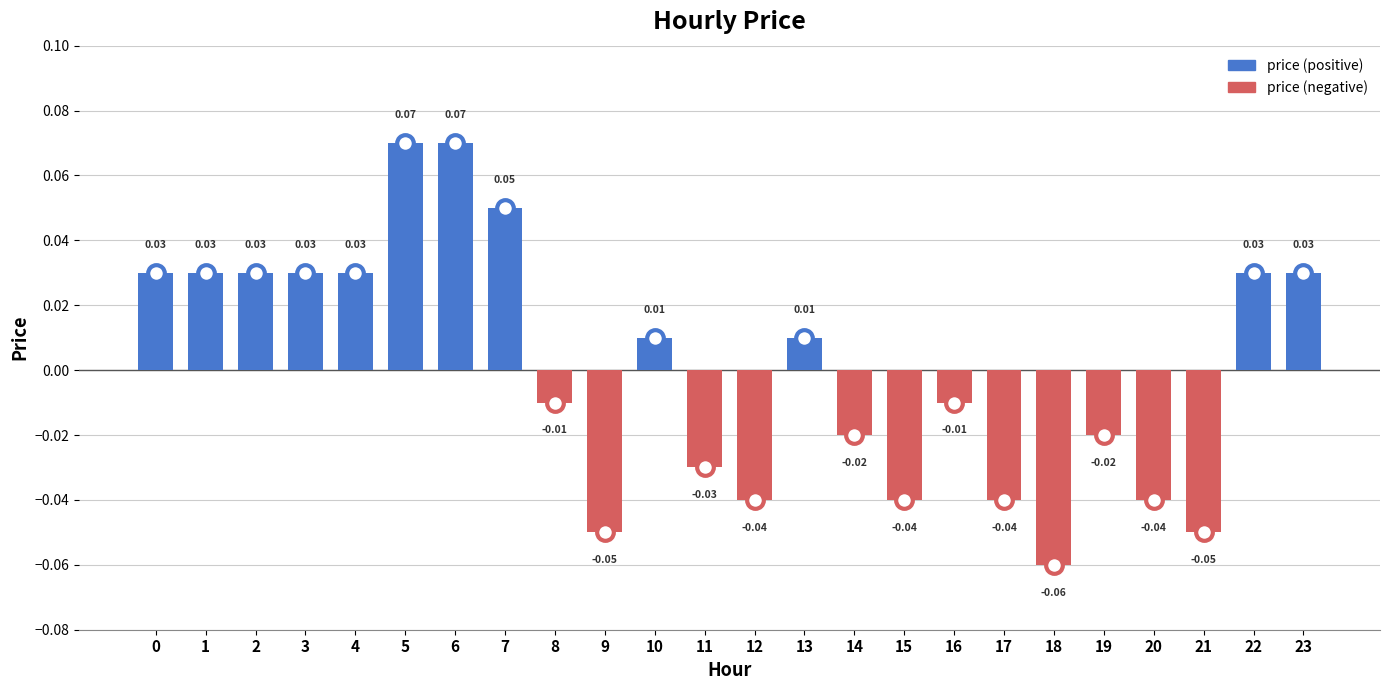

Between 23 and 7, which is larger?

7